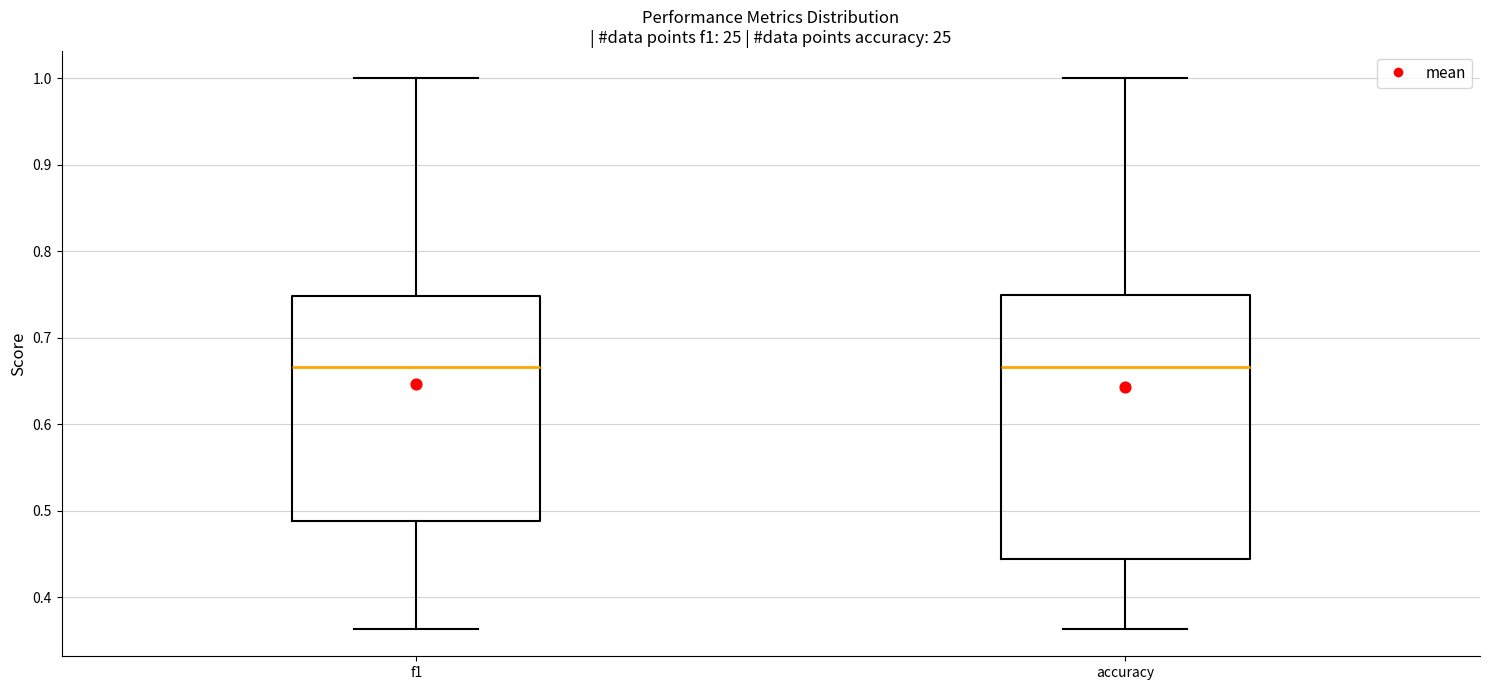

Where is the upper edge of the box for f1 on the y-axis? The values are not printed on the chart, so give them approximately, as read against the axis.

0.75